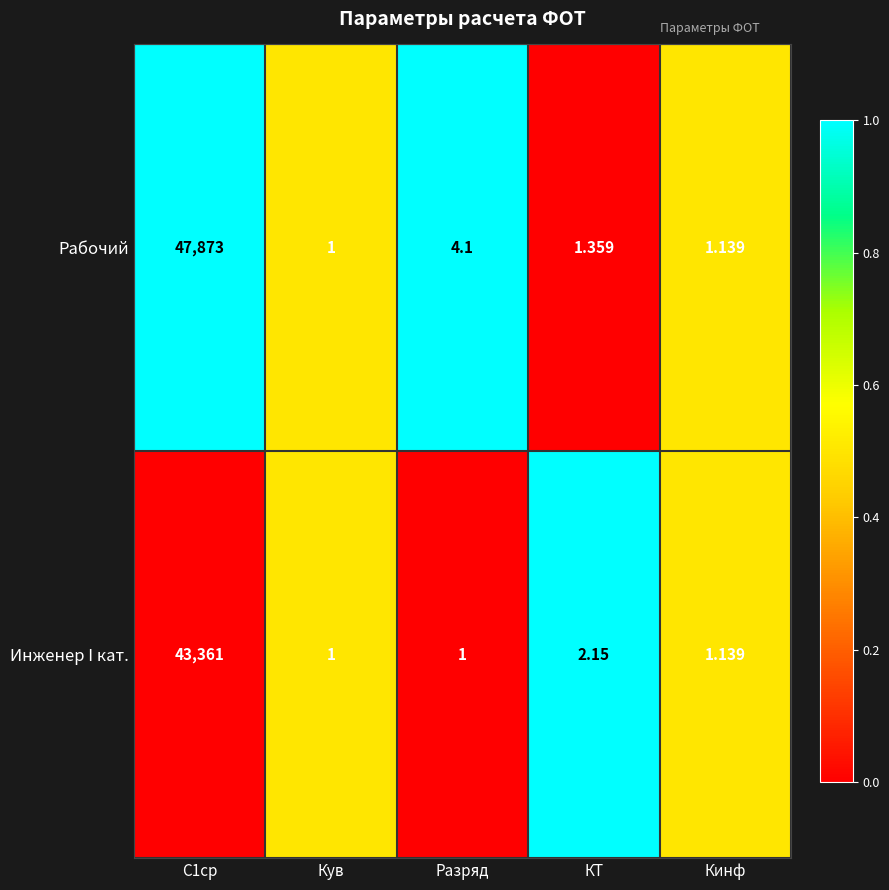

Where is Рабочий nearest to the value 23937?

Разряд